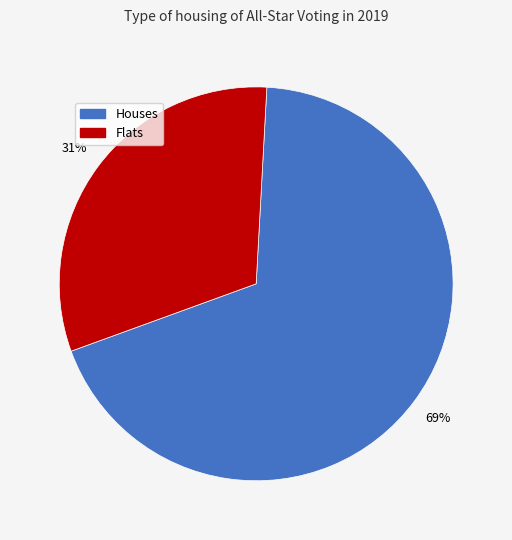

Count the number of slices in the pie.

2